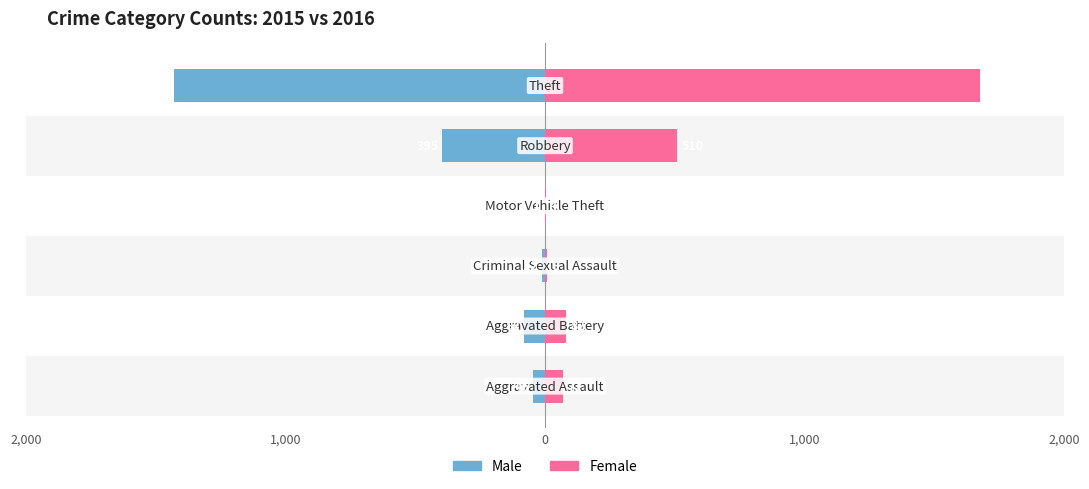

What is the sum of all Male values?

-1965